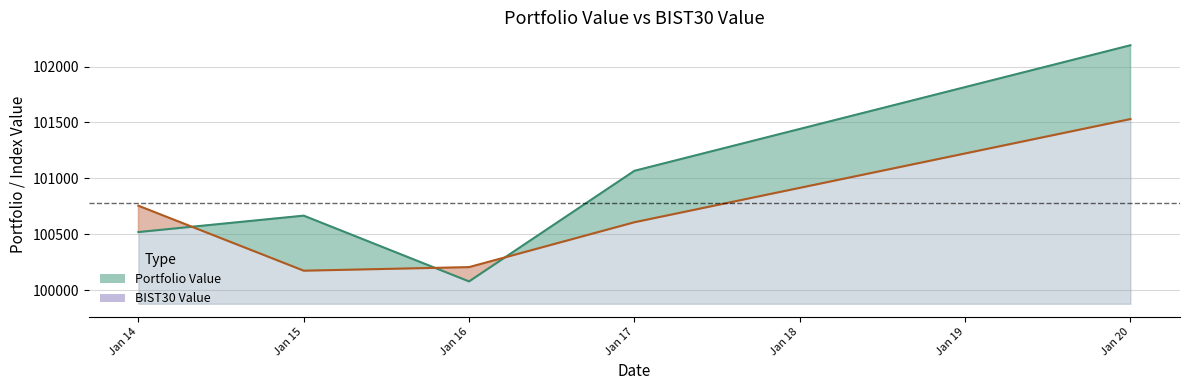

Rank the series by their average value, from lowest to highest.

BIST30 Value, Portfolio Value